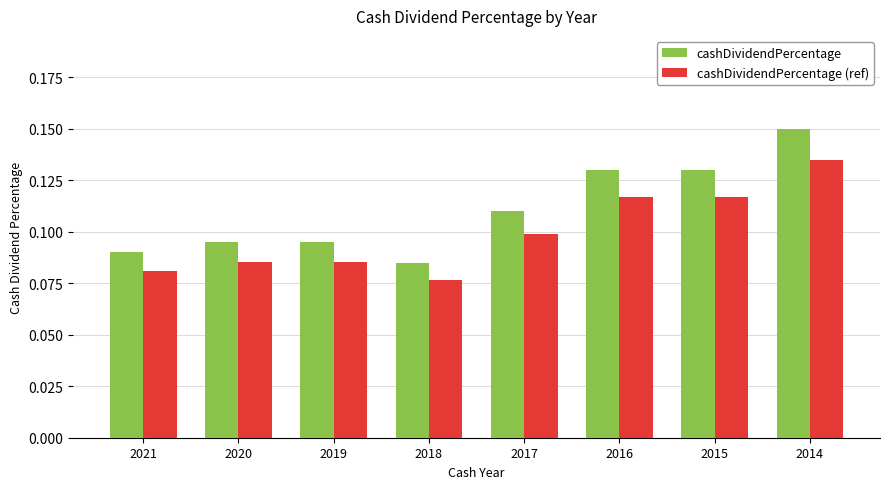

How many series are shown in this chart?

2